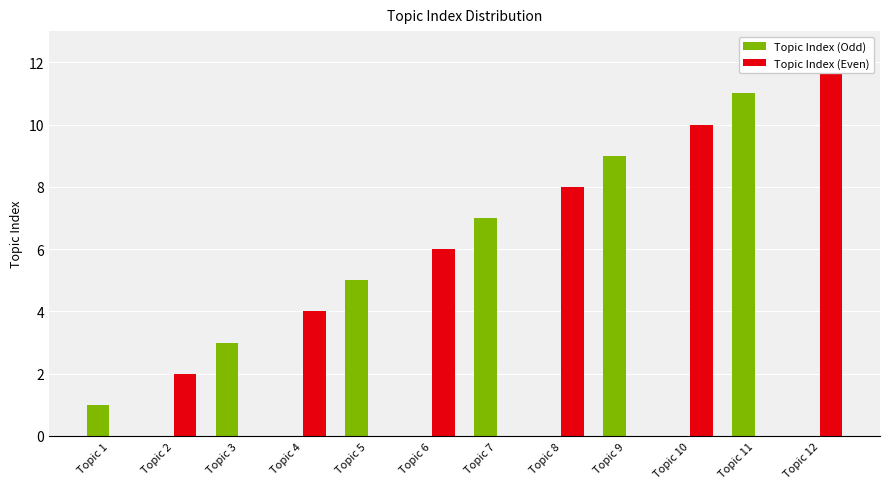

True or false: Topic Index (Even) has a value of -7 at Topic 3.

False